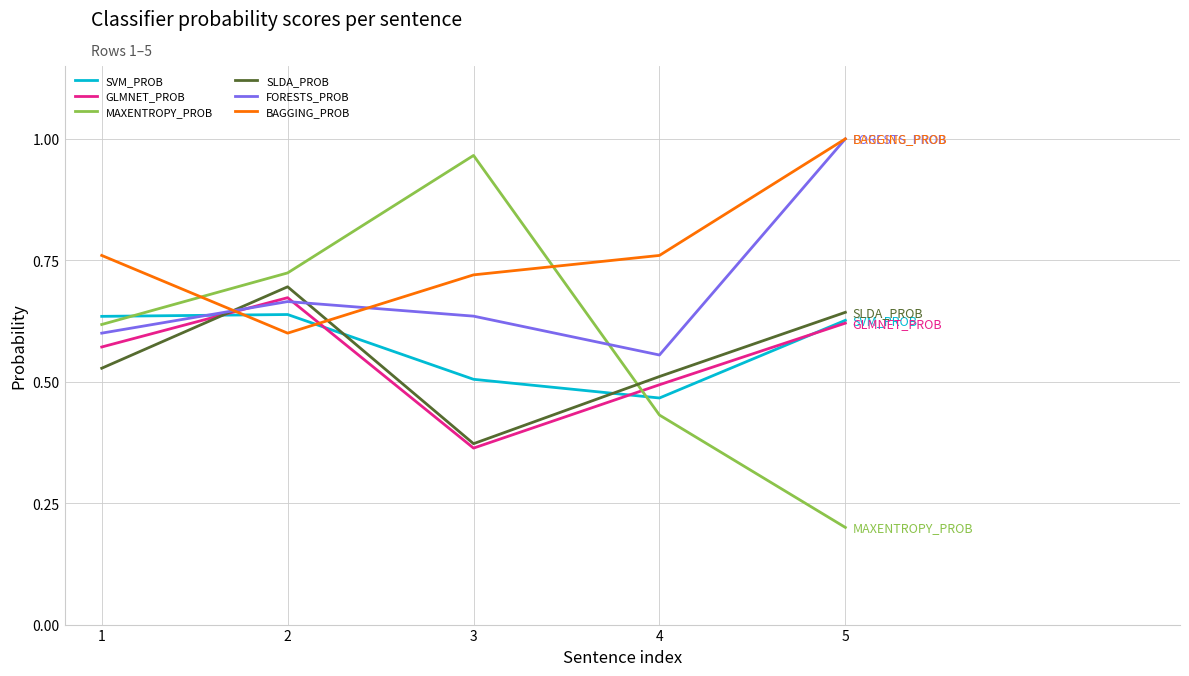

Where is MAXENTROPY_PROB nearest to the value 0?

5